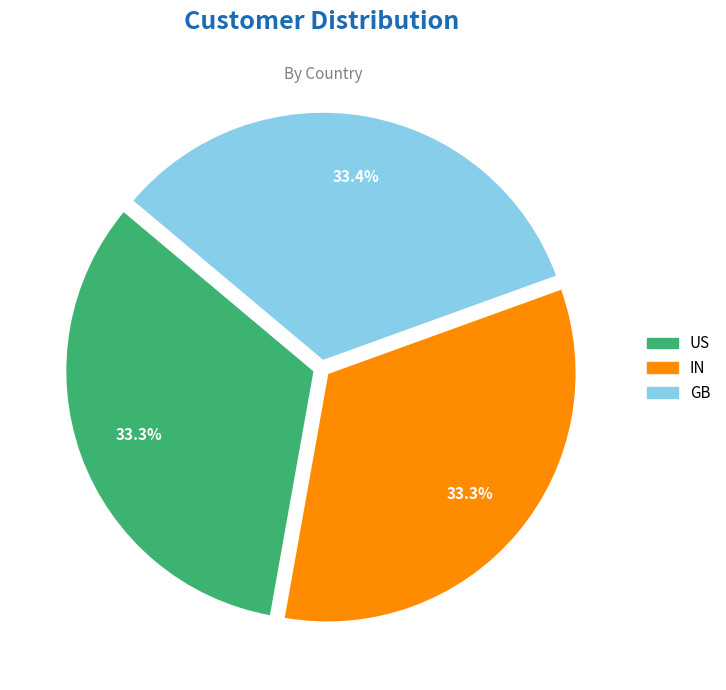

Is it true that GB is 33% of the pie?

True